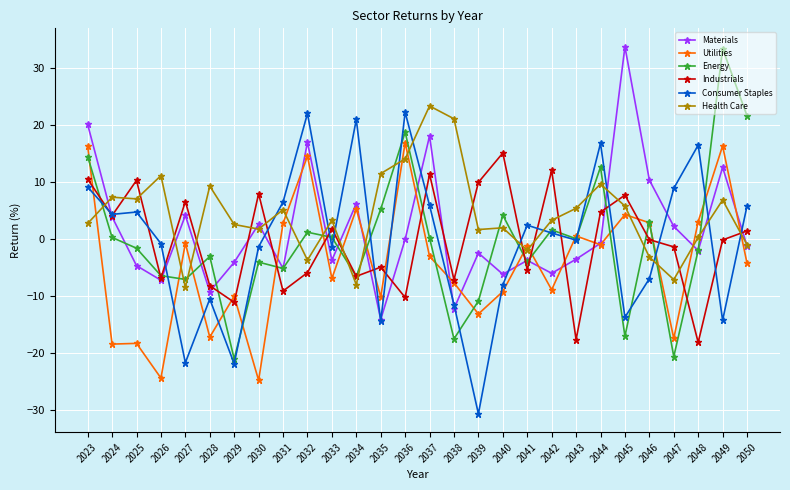

What is the value of the Consumer Staples point at the 14th from the left?

22.2